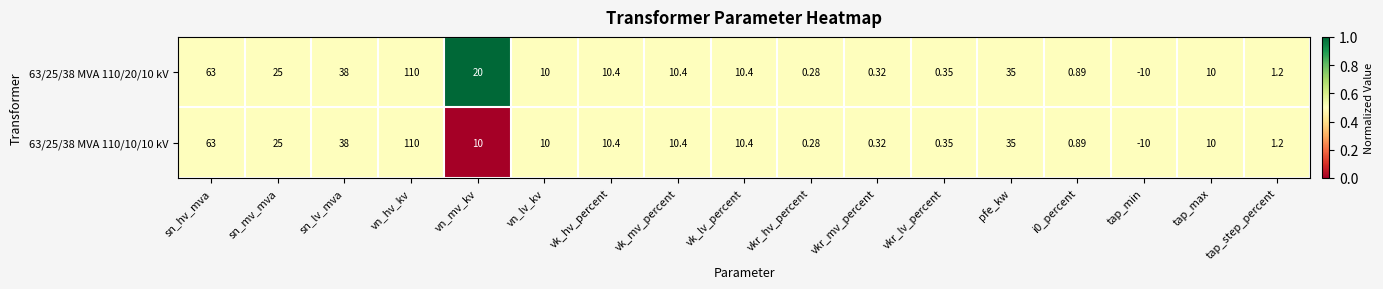

Where does the 63/25/38 MVA 110/10/10 kV series first go above 10?

sn_hv_mva